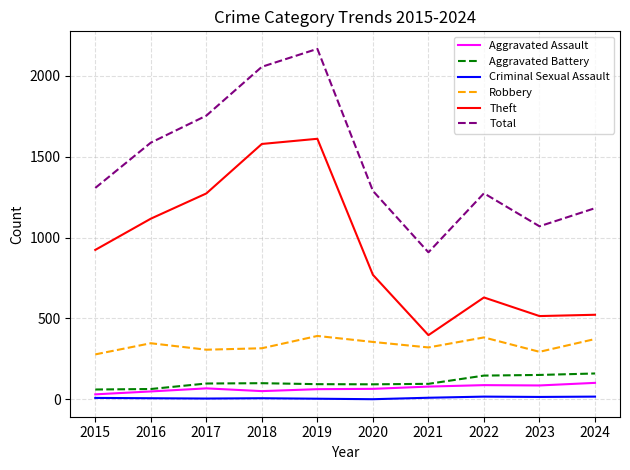

Is the value of Aggravated Battery at 2018 greater than the value of Criminal Sexual Assault at 2019?

Yes